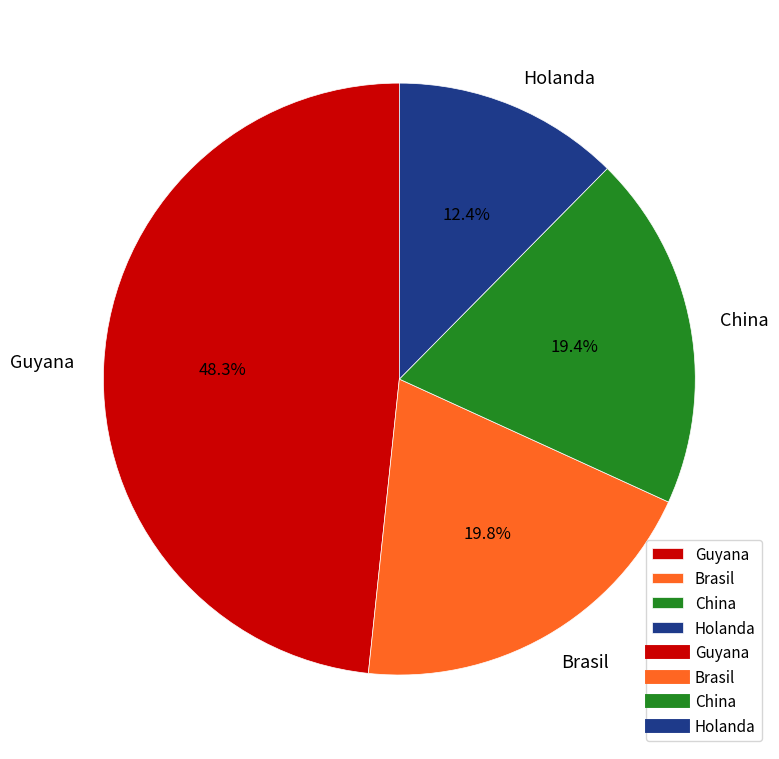

The China slice represents 32% of the pie. True or false?

False